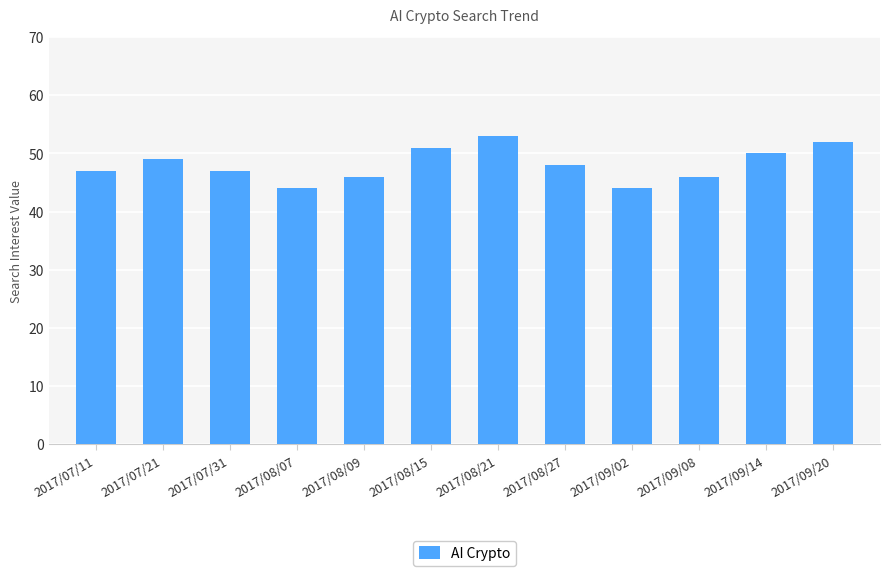

Reading left to right, transcribe all the data shown in this chart.

47	49	47	44	46	51	53	48	44	46	50	52